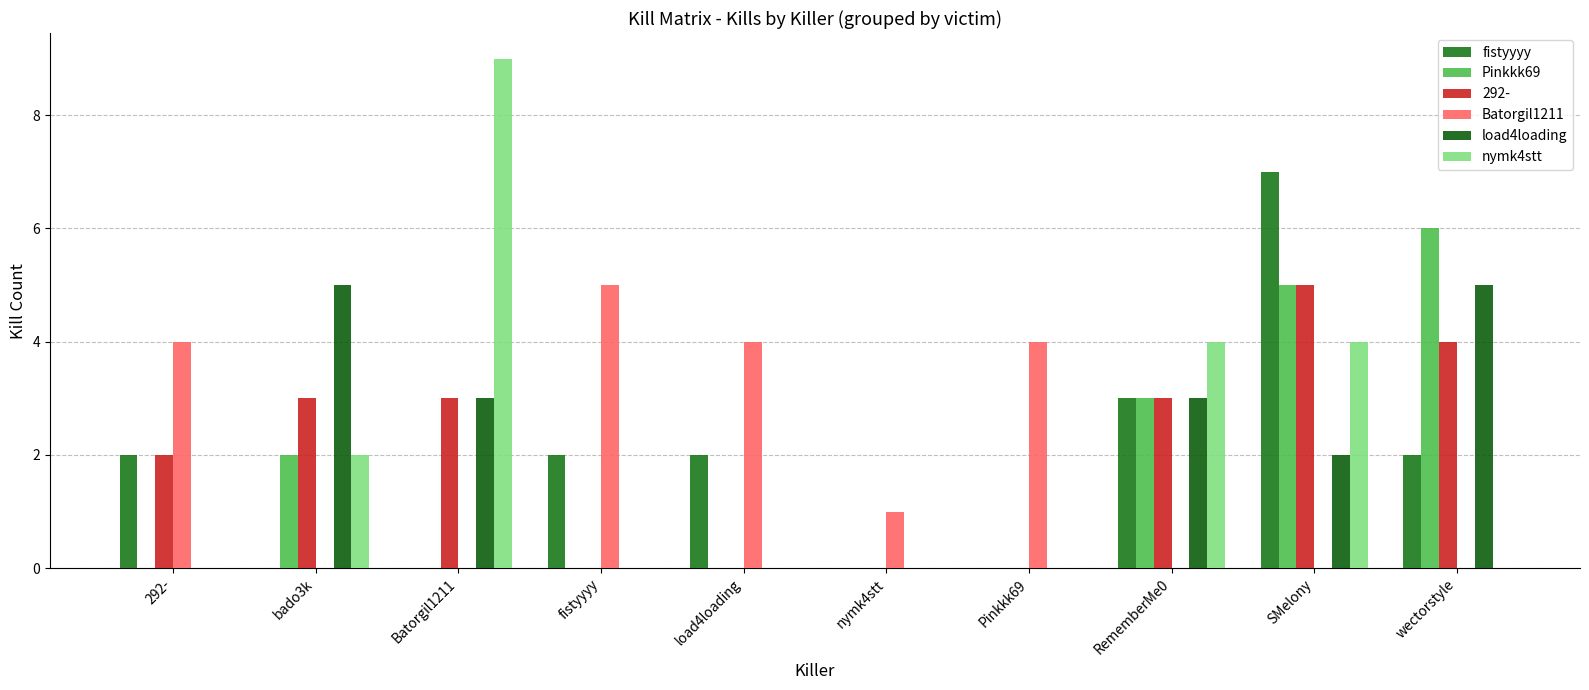

Where does the Batorgil1211 series first go above 1?

292-